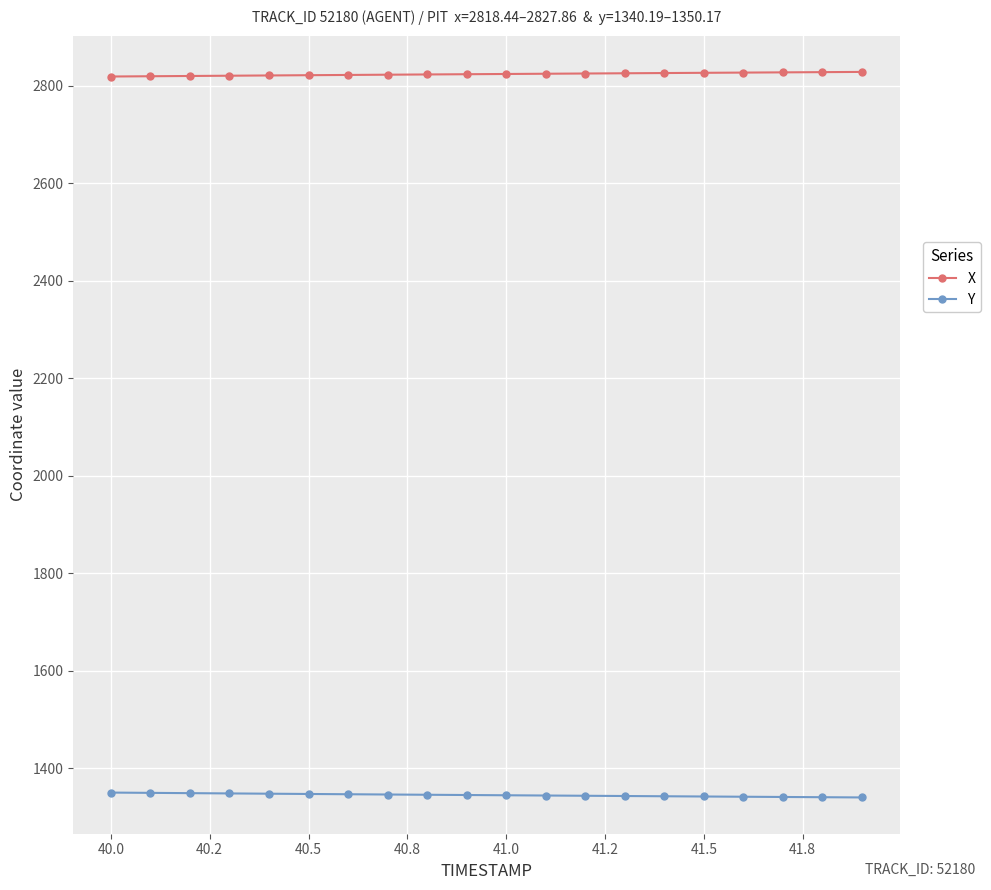

List the series in order of their peak value, highest first.

X, Y